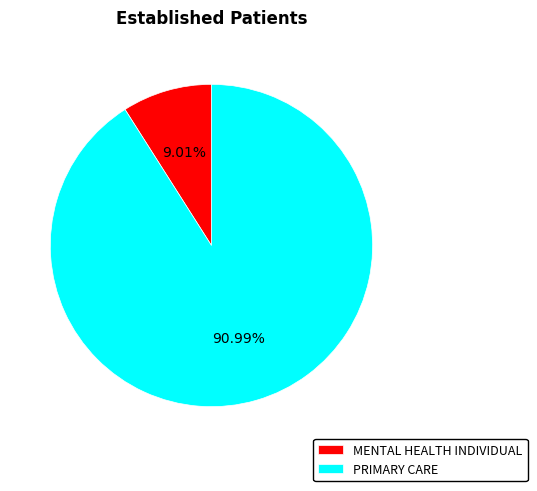

True or false: PRIMARY CARE accounts for 91% of the total.

True